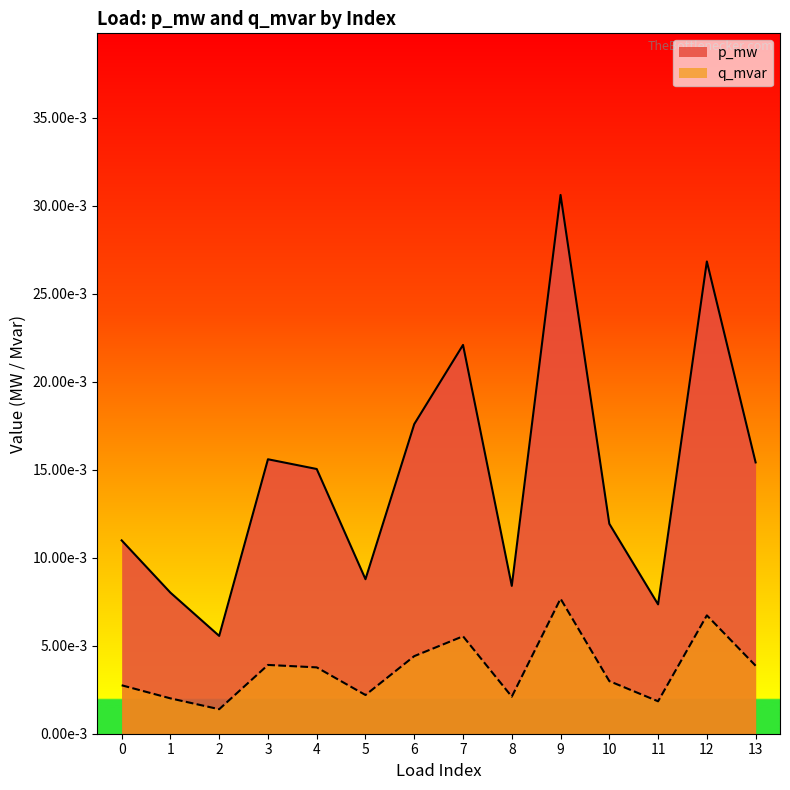

The value of p_mw at 1 is 0.0. True or false?

True